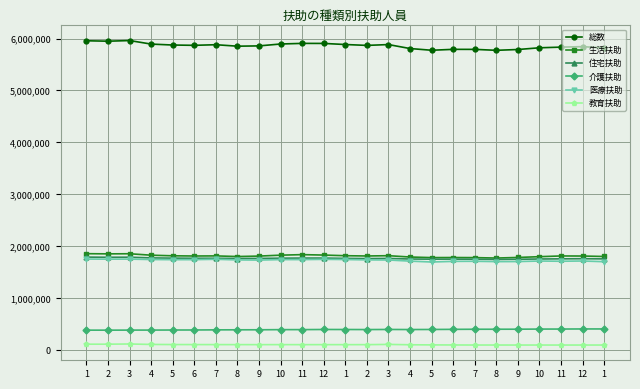

How many lines are shown in the chart?

6